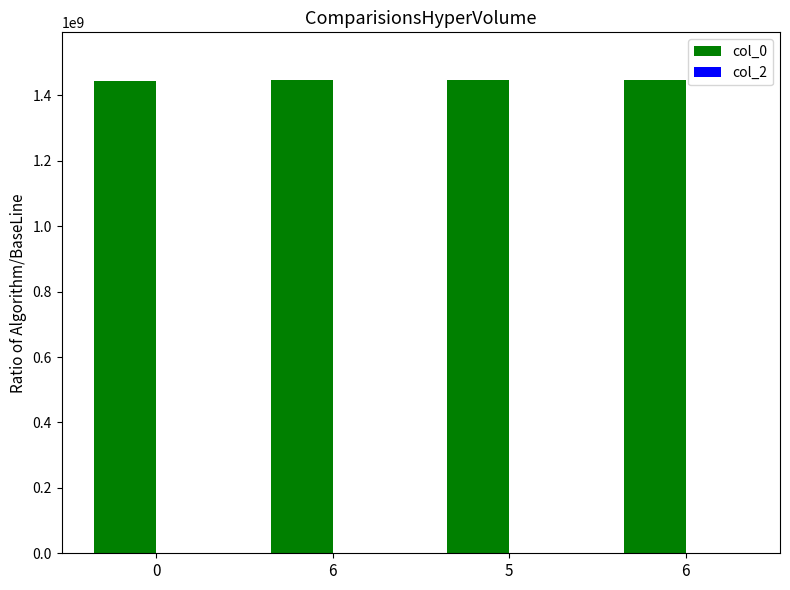

Reading left to right, extract all data points from this chart.

col_0: 1445014956	1448043464	1448057882	1448306301
col_2: 0	0	0	0